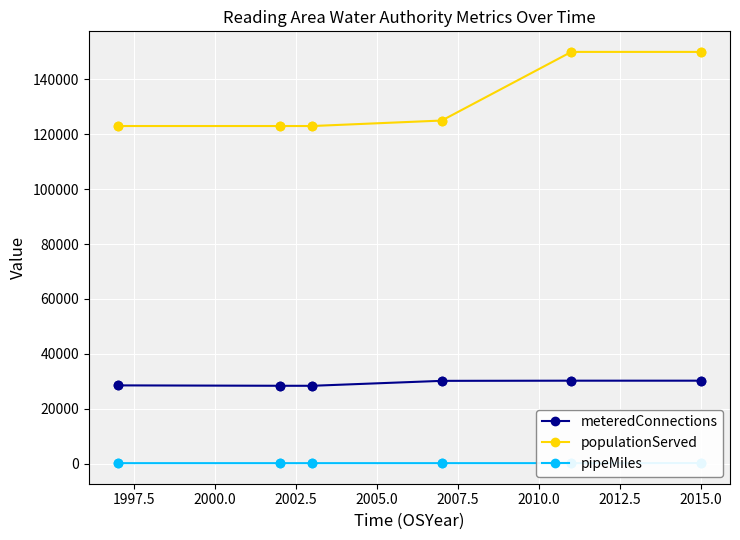

Which series reaches the maximum Y coordinate?

populationServed